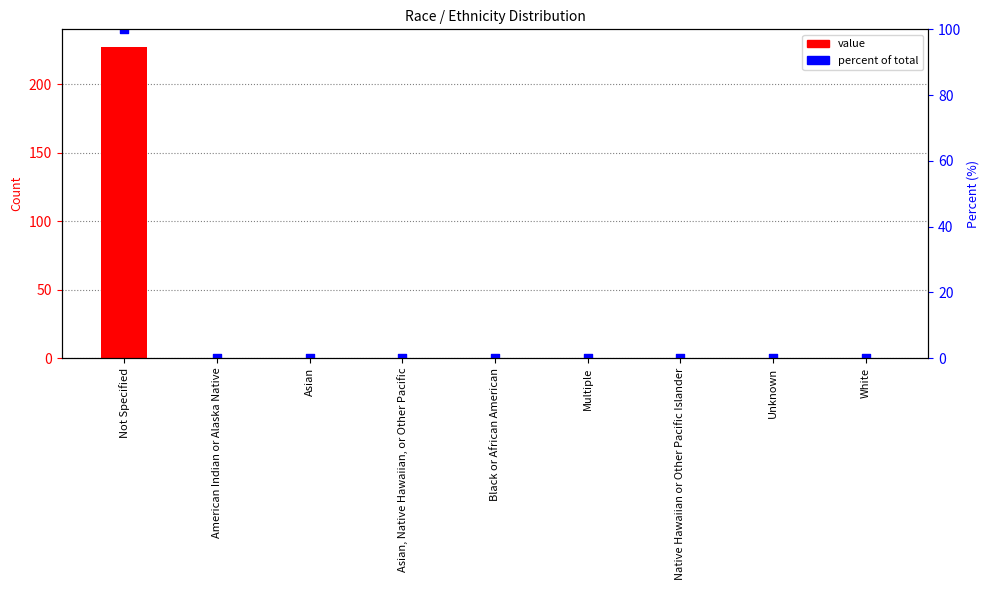

Which series has the largest Y range (max minus min)?

value